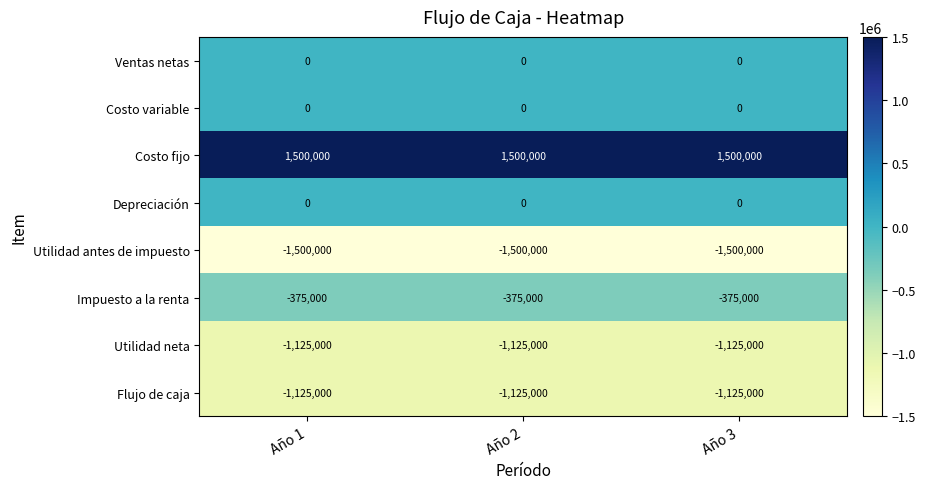

Read the Impuesto a la renta value at Año 2.

-375000